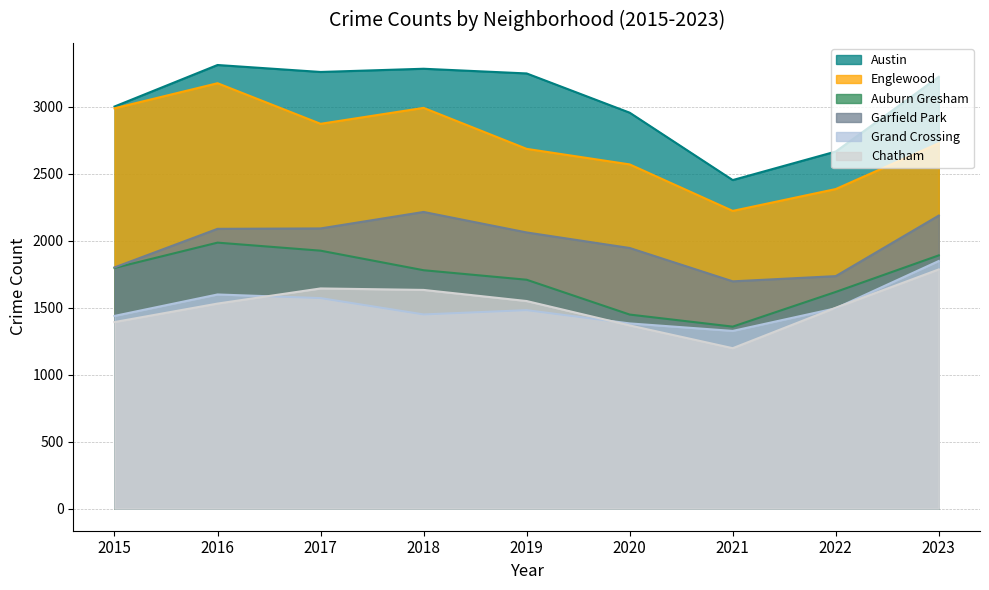

Which has a higher value, 2020 or 2016?

2016